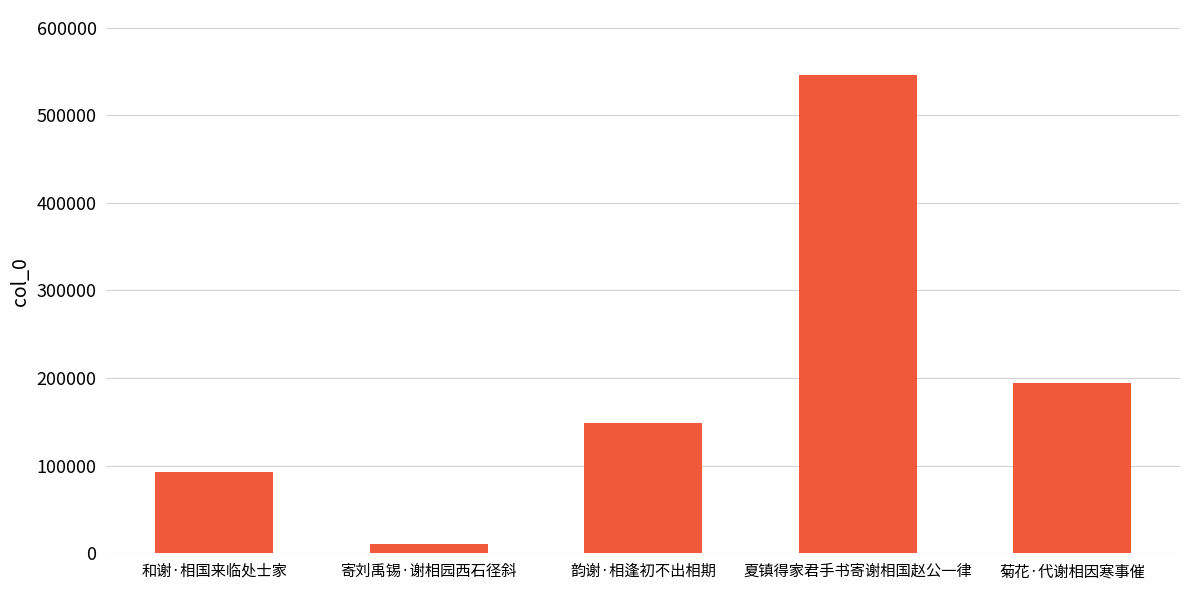

What is the label of the 1st bar from the right?

菊花·代谢相因寒事催